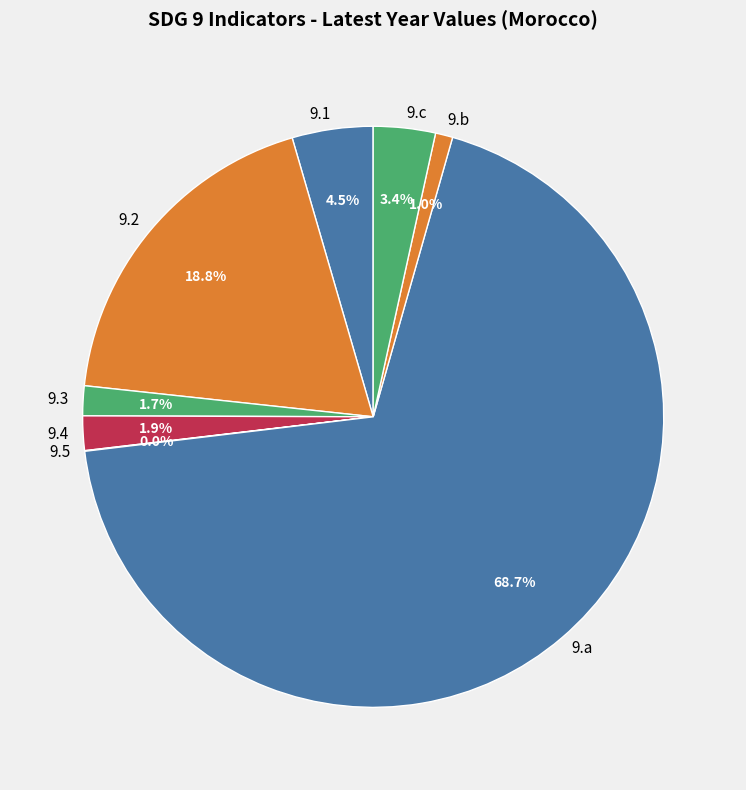

Does 9.1 account for over 50% of the chart?

No